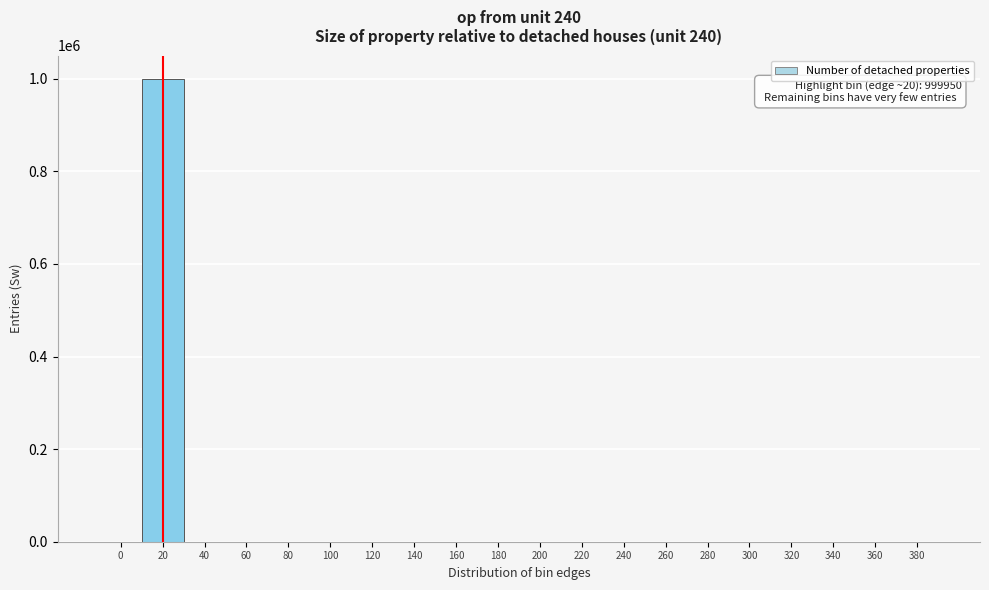

Is it true that the value at 240 is 0?

True